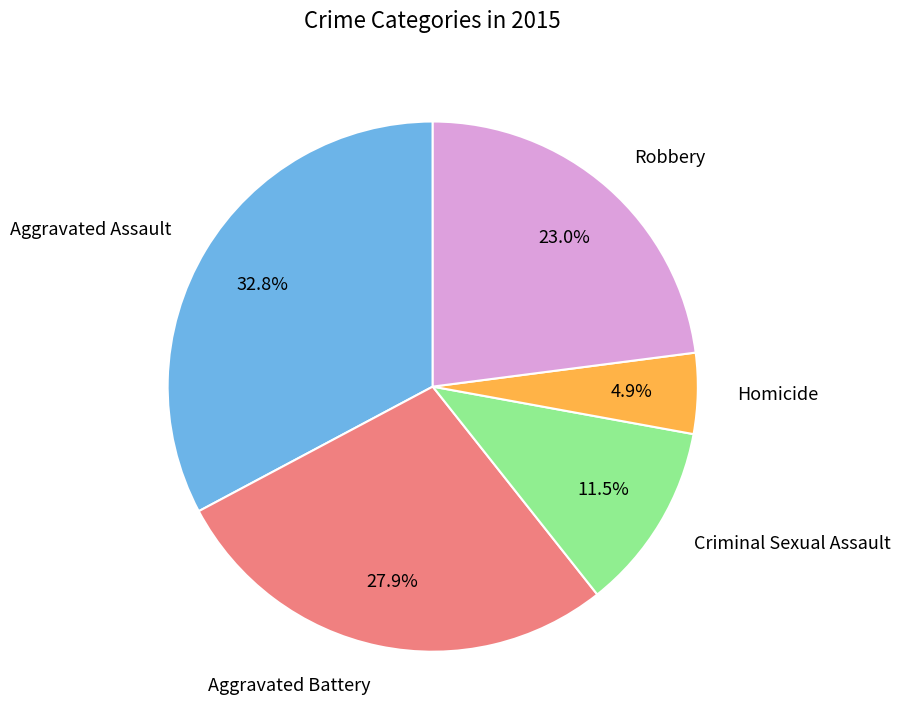

Is there any slice that represents more than half of the pie?

No